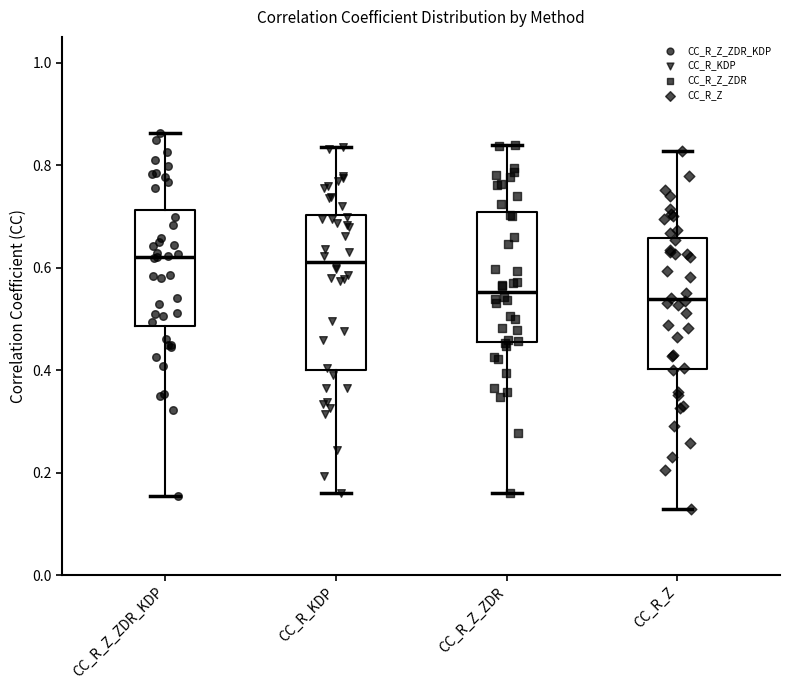

Reading left to right, read every box against the y-axis: the position of its median line, the range the box covers, and the ends of its whiskers. The values are not printed on the chart, so give them approximately, as read against the axis.

CC_R_Z_ZDR_KDP: median 0.62, box 0.48 to 0.72, whiskers 0.16 to 0.86
CC_R_KDP: median 0.62, box 0.40 to 0.70, whiskers 0.16 to 0.84
CC_R_Z_ZDR: median 0.56, box 0.46 to 0.70, whiskers 0.16 to 0.84
CC_R_Z: median 0.54, box 0.40 to 0.66, whiskers 0.12 to 0.82